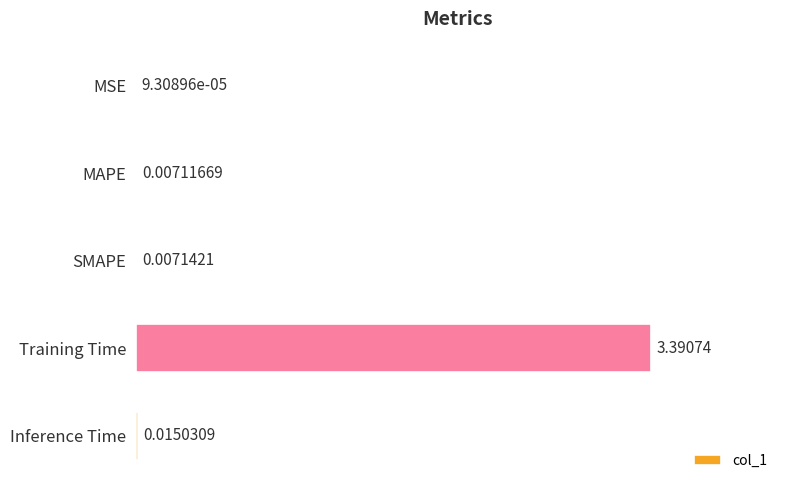

What is the sum of all values?

3.4